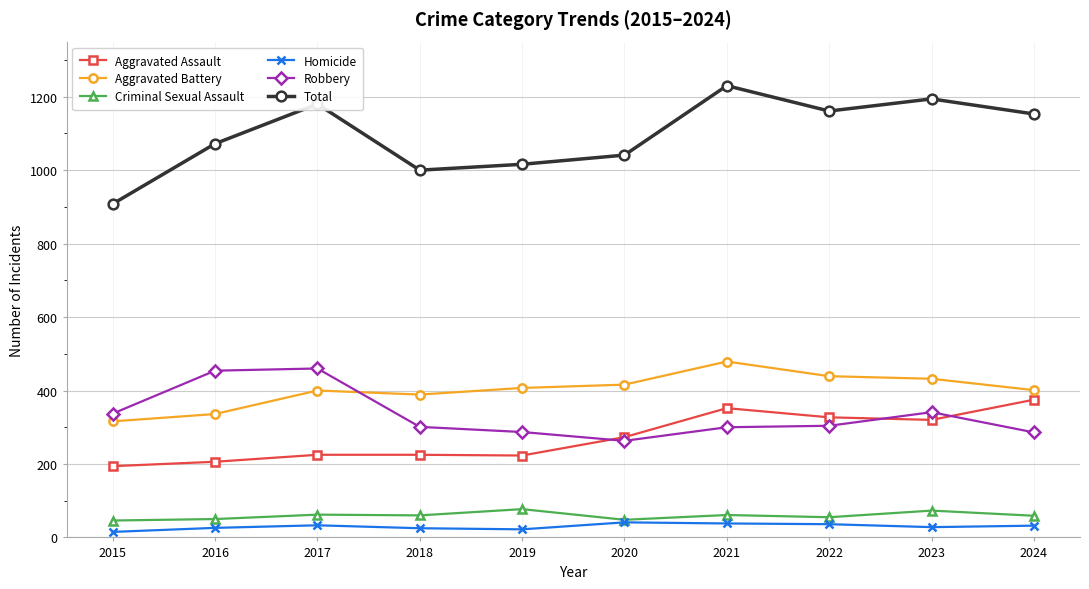

Does the chart display data point markers on the line(s)?

Yes